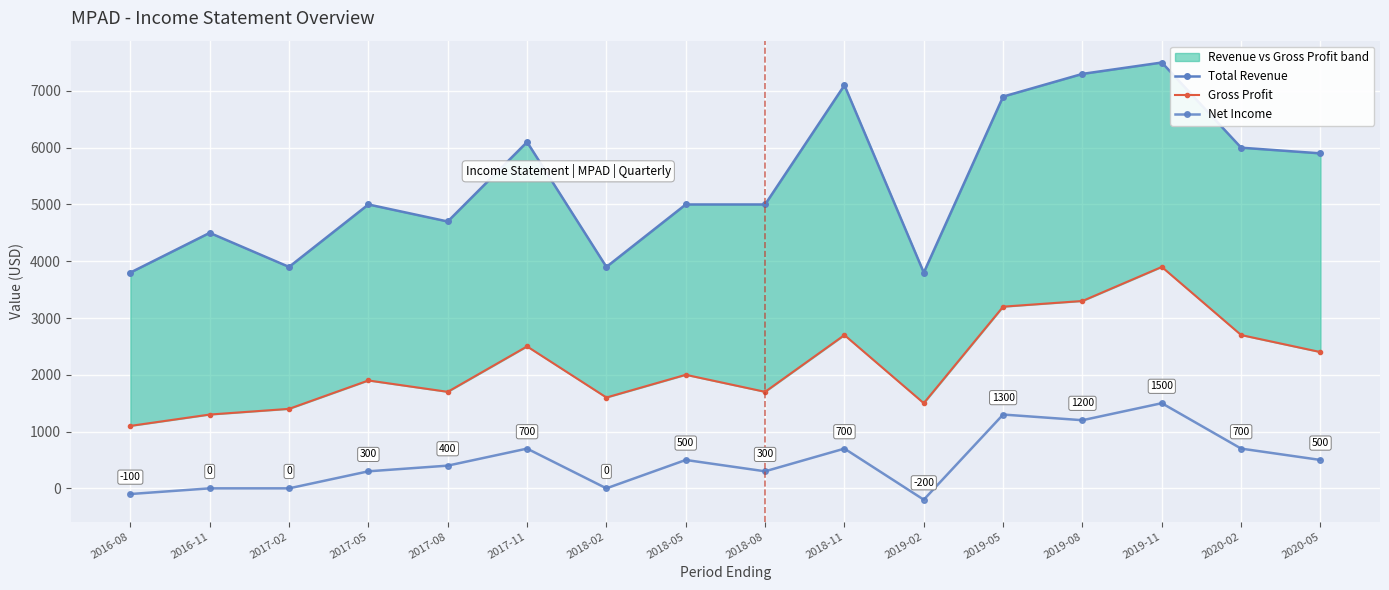

Reading left to right, what are all the values shown in this chart?

Total Revenue: 3800	4500	3900	5000	4700	6100	3900	5000	5000	7100	3800	6900	7300	7500	6000	5900
Gross Profit: 1100	1300	1400	1900	1700	2500	1600	2000	1700	2700	1500	3200	3300	3900	2700	2400
Net Income: -100	0	0	300	400	700	0	500	300	700	-200	1300	1200	1500	700	500